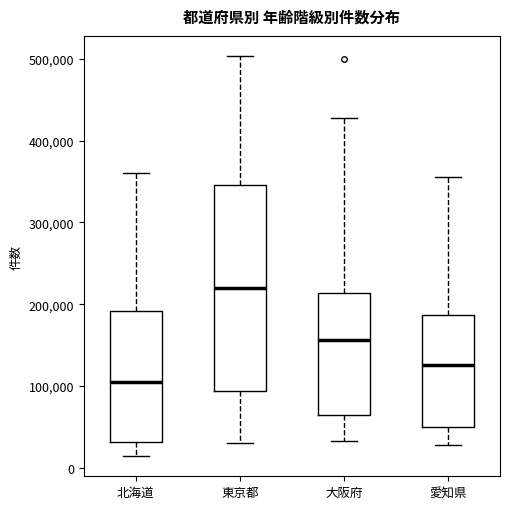

Which box's median line is the lowest?

北海道